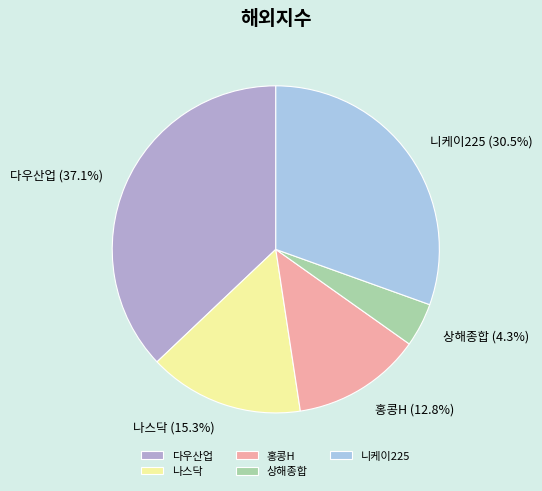

Is it true that 홍콩H is 24% of the pie?

False